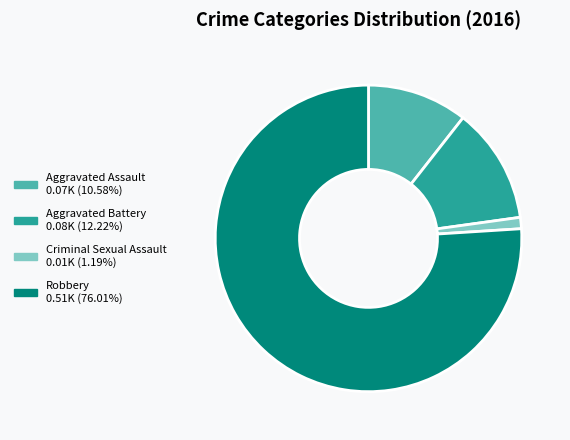

Is it true that Aggravated Assault is 11% of the pie?

True